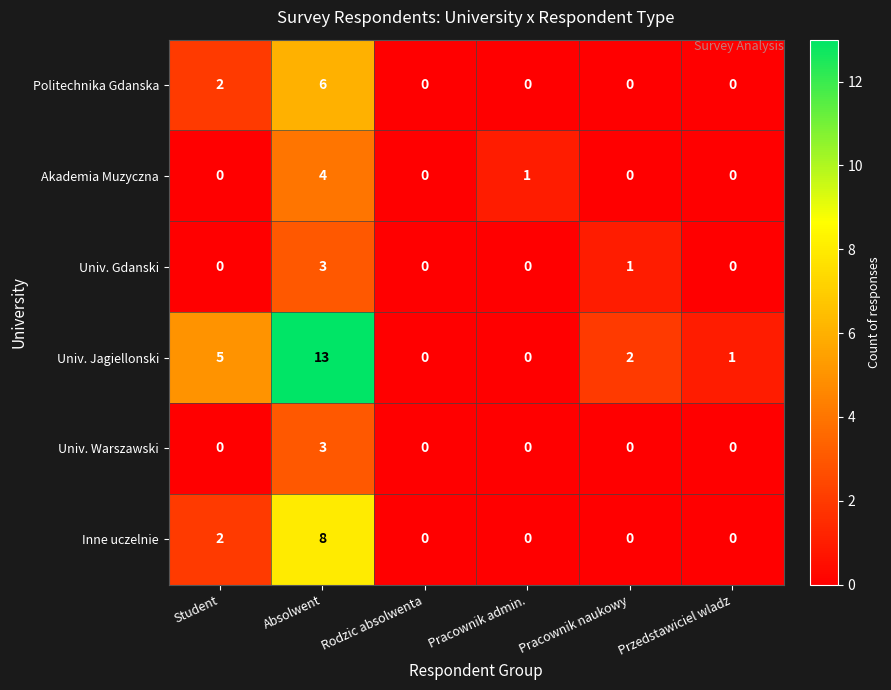

What is the maximum value shown in the chart?

13